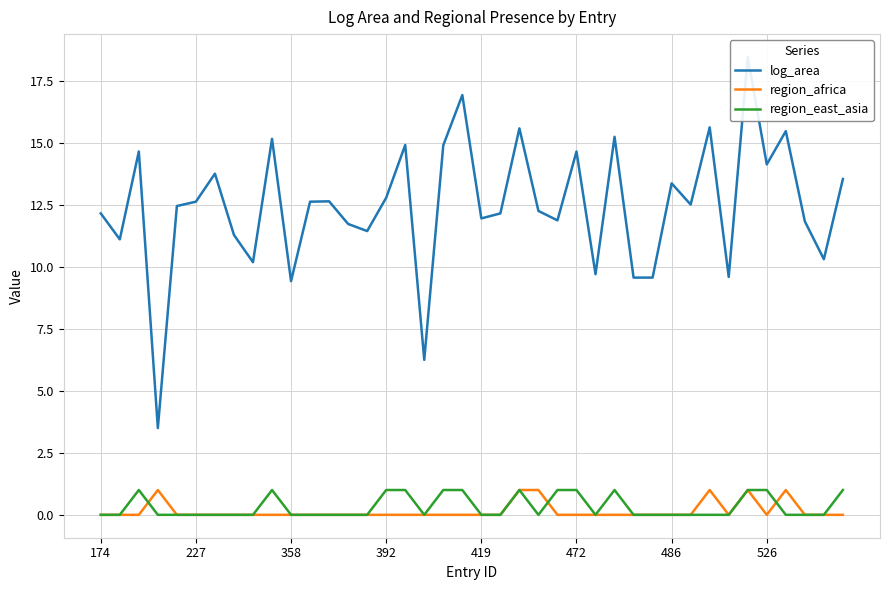

Rank the series by their maximum value, from highest to lowest.

log_area, region_africa, region_east_asia